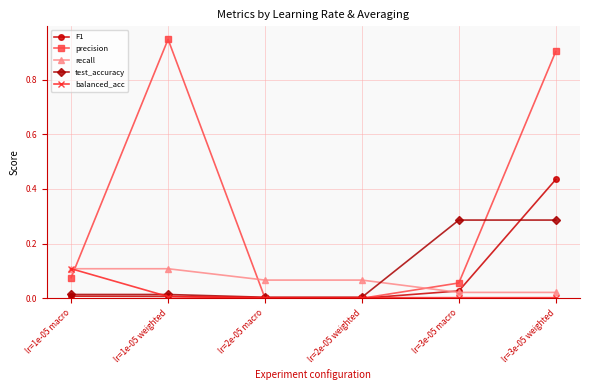

Is it true that test_accuracy equals 0.0 at lr=2e-05 macro?

True